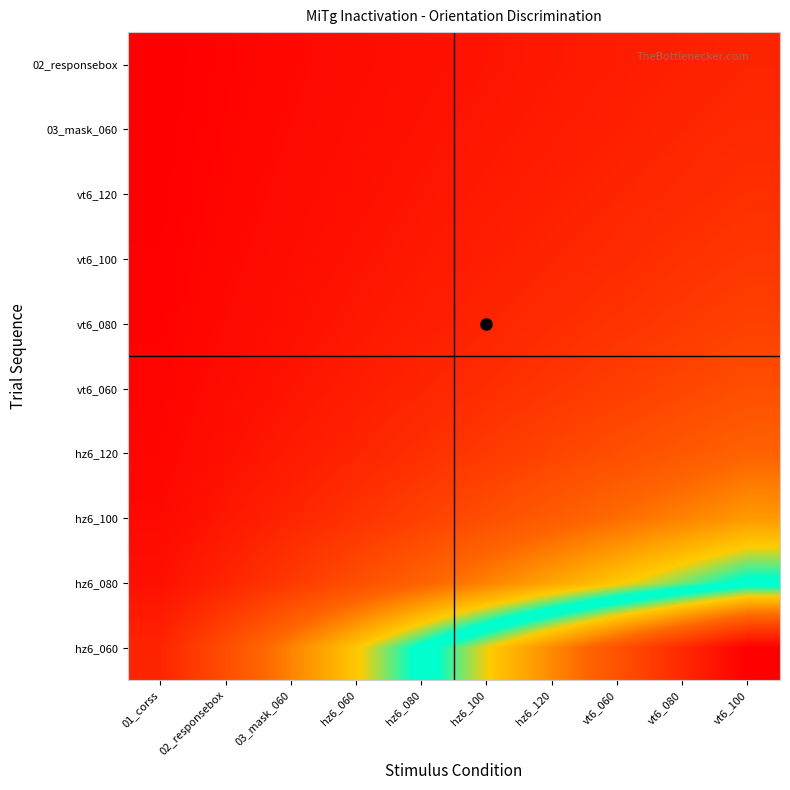

Rank the series by their maximum value, from highest to lowest.

hz6_060, hz6_080, hz6_100, hz6_120, vt6_060, vt6_080, vt6_100, vt6_120, 03_mask_060, 02_responsebox